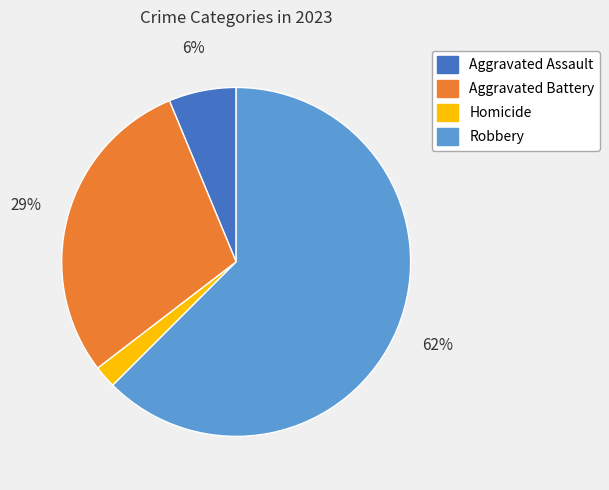

Which has a higher value, Aggravated Battery or Robbery?

Robbery